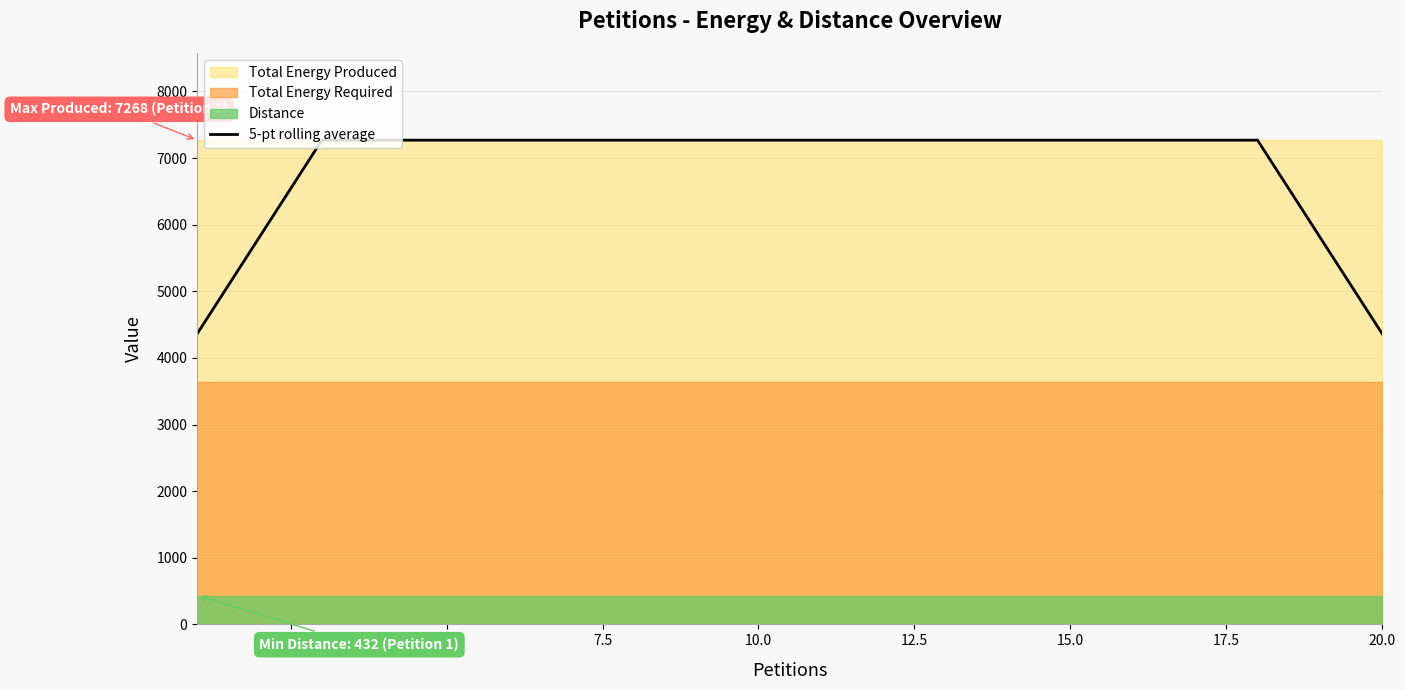

What is the highest value of the 5-pt rolling average series?

7268.0